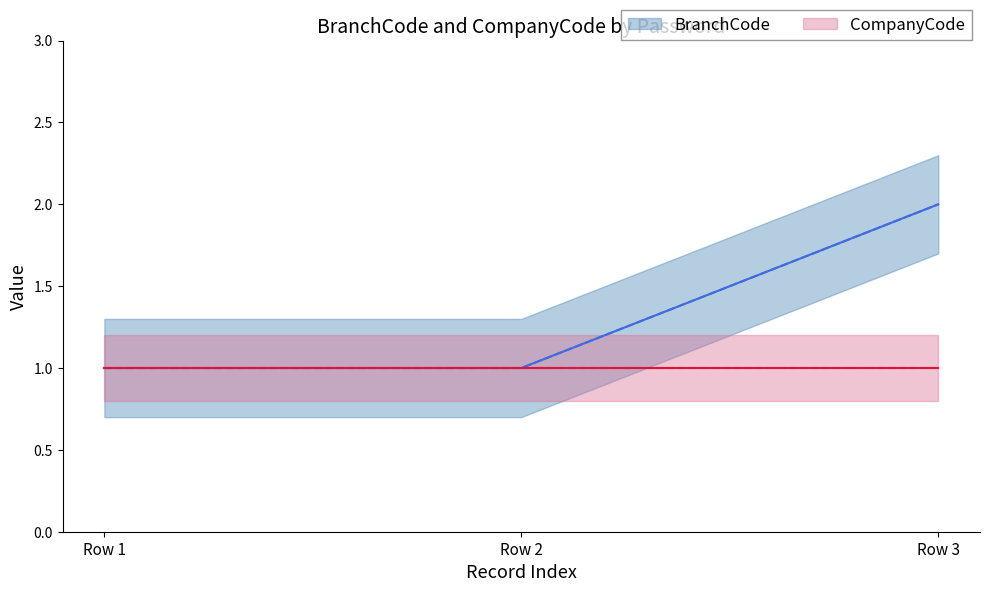

Does the chart display data point markers on the line(s)?

No